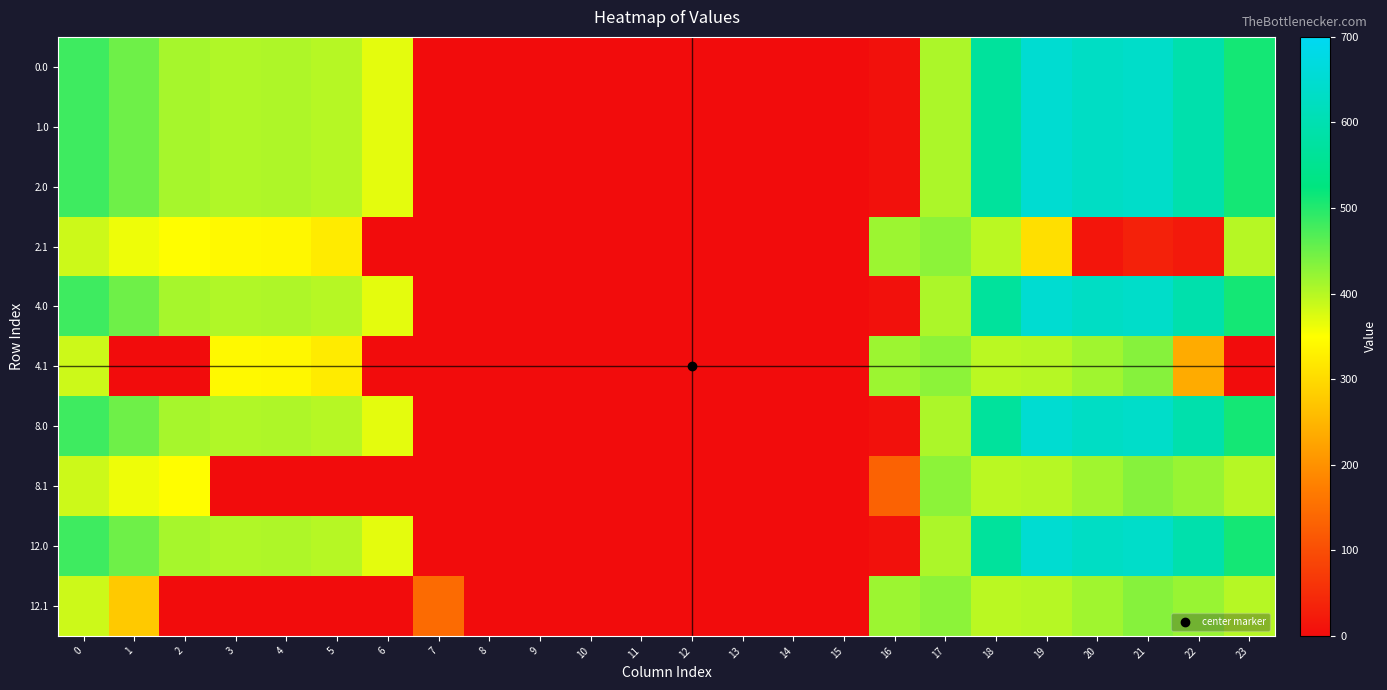

Reading left to right, transcribe all the data shown in this chart.

0.0: 0=482.0	1=449.5	2=410.3	3=404.4	4=404.9	5=399.9	6=368.2	7=0.4	8=0.0	9=0.0	10=0.0	11=0.0	12=0.0	13=0.0	14=0.0	15=0.0	16=7.0	17=406.4	18=569.7	19=648.9	20=629.9	21=638.4	22=592.3	23=511.3
1.0: 0=482.0	1=449.5	2=410.3	3=404.4	4=404.9	5=399.9	6=368.2	7=0.4	8=0.0	9=0.0	10=0.0	11=0.0	12=0.0	13=0.0	14=0.0	15=0.0	16=7.0	17=406.4	18=569.7	19=648.9	20=629.9	21=638.4	22=592.3	23=511.3
2.0: 0=482.0	1=449.5	2=410.3	3=404.4	4=404.9	5=399.9	6=368.2	7=0.4	8=0.0	9=0.0	10=0.0	11=0.0	12=0.0	13=0.0	14=0.0	15=0.0	16=7.0	17=406.4	18=569.7	19=648.9	20=629.9	21=638.4	22=592.3	23=511.3
2.1: 0=384.6	1=361.1	2=347.9	3=342.7	4=339.6	5=323.7	6=0.0	7=0.0	8=0.0	9=0.0	10=0.0	11=0.0	12=0.0	13=0.0	14=0.0	15=0.0	16=418.3	17=428.0	18=397.0	19=307.1	20=14.5	21=32.4	22=19.9	23=399.4
4.0: 0=482.0	1=449.5	2=410.3	3=404.4	4=404.9	5=399.9	6=368.2	7=0.4	8=0.0	9=0.0	10=0.0	11=0.0	12=0.0	13=0.0	14=0.0	15=0.0	16=7.0	17=406.4	18=569.7	19=648.9	20=629.9	21=638.4	22=592.3	23=511.3
4.1: 0=384.6	1=0.0	2=0.0	3=342.7	4=339.6	5=323.7	6=0.0	7=0.0	8=0.0	9=0.0	10=0.0	11=0.0	12=0.0	13=0.0	14=0.0	15=0.0	16=418.3	17=428.0	18=397.0	19=400.1	20=414.5	21=432.4	22=235.3	23=0.0
8.0: 0=482.0	1=449.5	2=410.3	3=404.4	4=404.9	5=399.9	6=368.2	7=0.4	8=0.0	9=0.0	10=0.0	11=0.0	12=0.0	13=0.0	14=0.0	15=0.0	16=7.0	17=406.4	18=569.7	19=648.9	20=629.9	21=638.4	22=592.3	23=511.3
8.1: 0=384.6	1=361.1	2=347.9	3=0.0	4=0.0	5=0.0	6=0.0	7=0.0	8=0.0	9=0.0	10=0.0	11=0.0	12=0.0	13=0.0	14=0.0	15=0.0	16=131.3	17=428.0	18=397.0	19=400.1	20=414.5	21=432.4	22=419.9	23=399.4
12.0: 0=482.0	1=449.5	2=410.3	3=404.4	4=404.9	5=399.9	6=368.2	7=0.4	8=0.0	9=0.0	10=0.0	11=0.0	12=0.0	13=0.0	14=0.0	15=0.0	16=7.0	17=406.4	18=569.7	19=648.9	20=629.9	21=638.4	22=592.3	23=511.3
12.1: 0=384.6	1=276.5	2=0.0	3=0.0	4=0.0	5=0.0	6=0.0	7=145.6	8=0.0	9=0.0	10=0.0	11=0.0	12=0.0	13=0.0	14=0.0	15=0.0	16=418.3	17=428.0	18=397.0	19=400.1	20=414.5	21=432.4	22=419.9	23=399.4